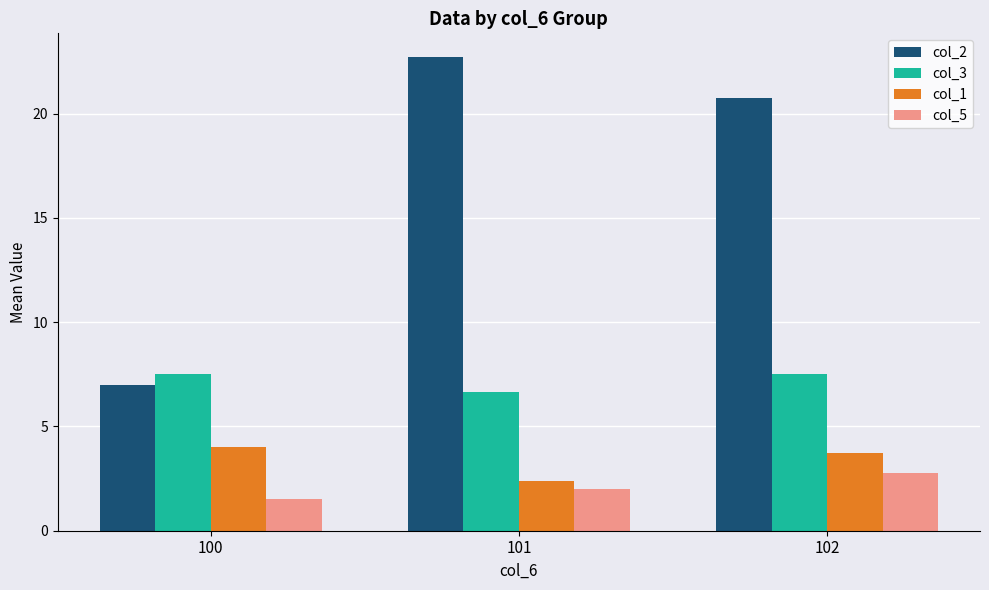

What is the highest value of the col_5 series?

2.8